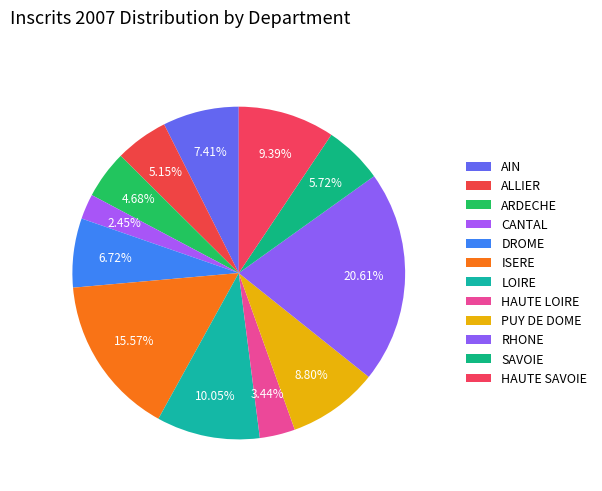

What percentage is the AIN slice, to the nearest percent?

7%